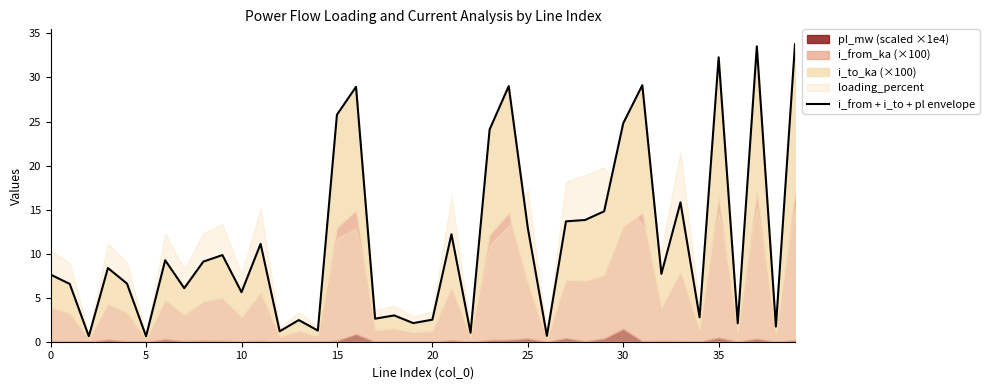

What is the difference between the maximum and minimum values?

33.2